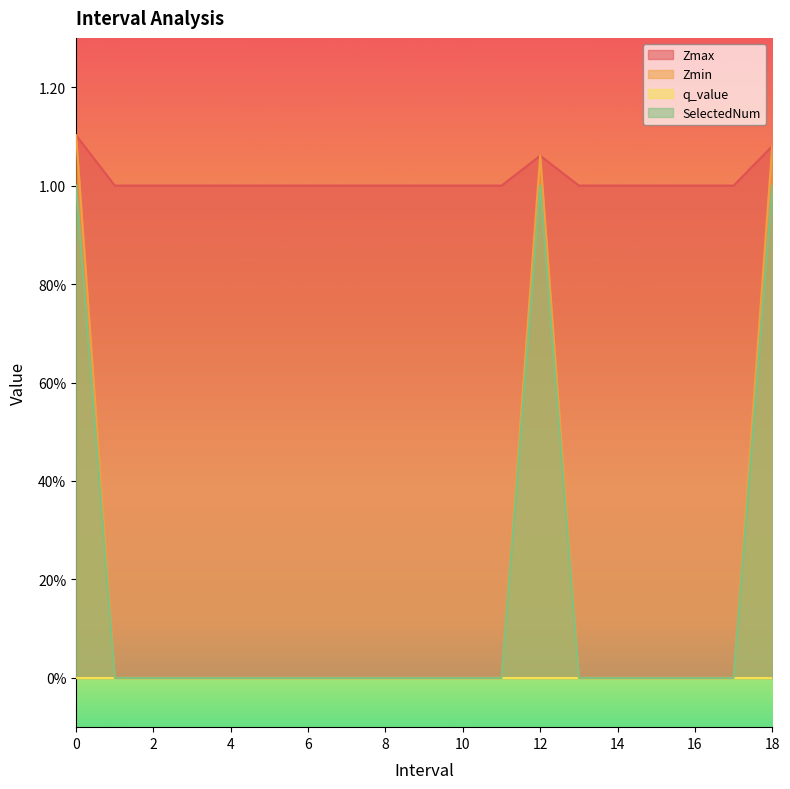

What position from the left is 15.0?

16